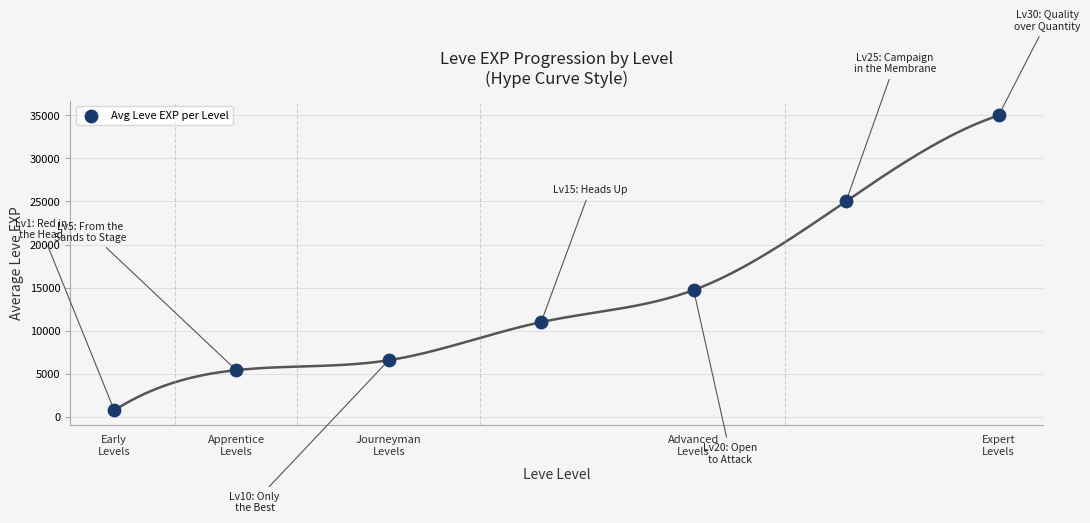

What is the average X value?

15.1